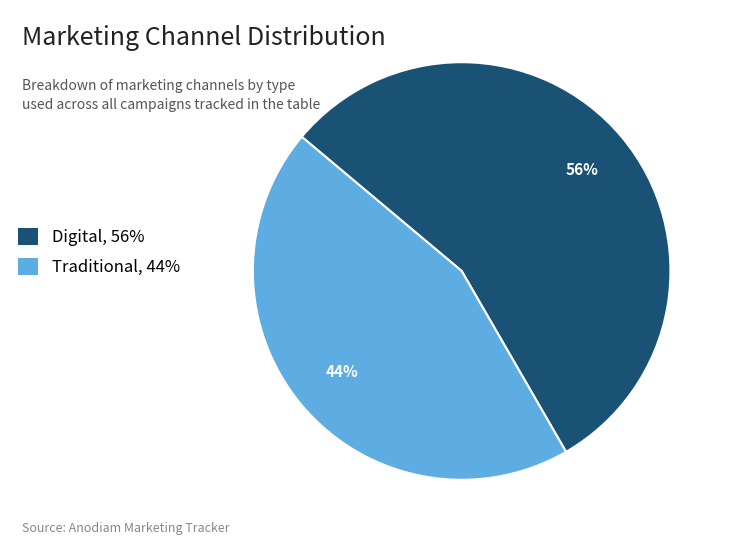

Rank the categories by value from highest to lowest.

Digital, Traditional